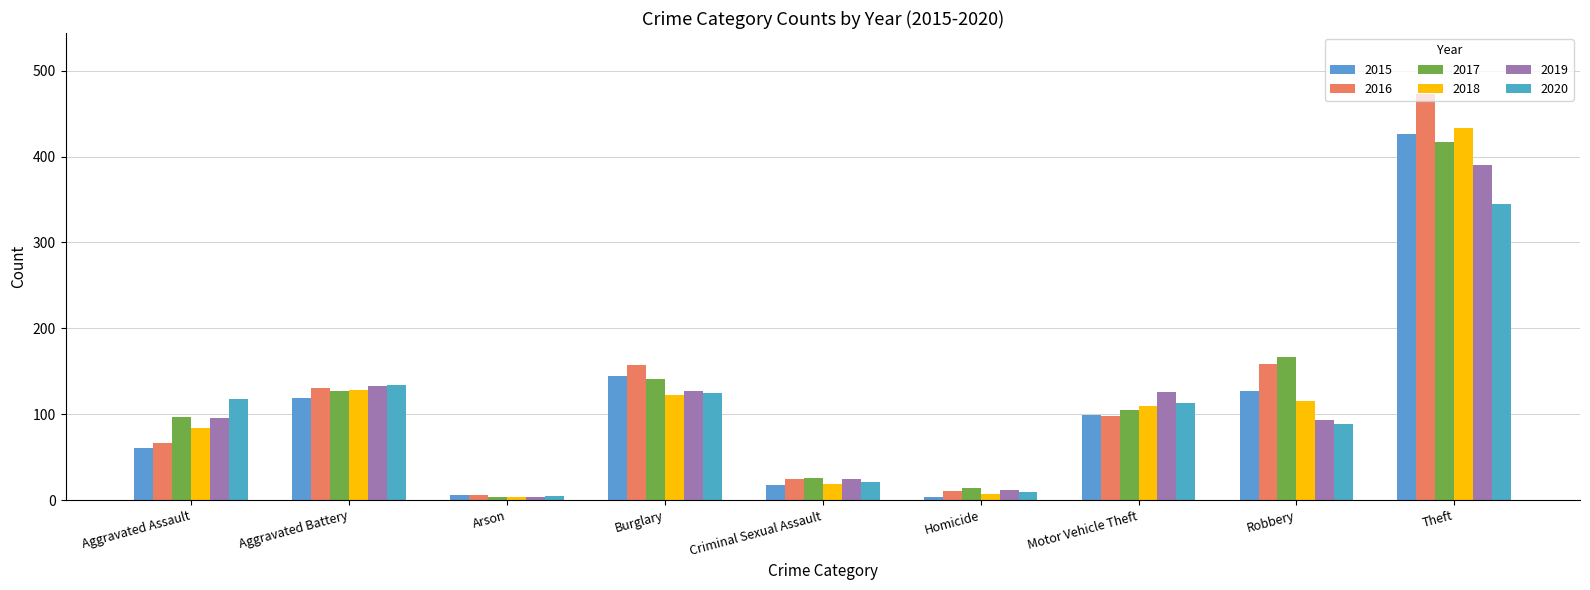

What is the difference between the maximum and minimum values in the 2017 series?

413